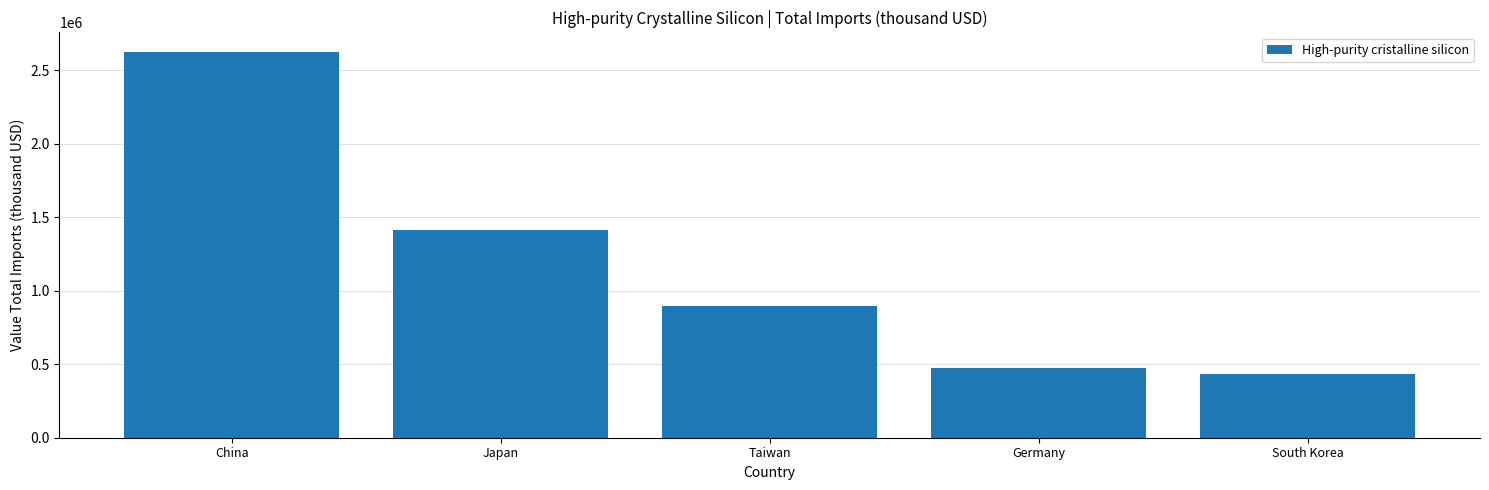

What is the change in value from China to Taiwan?

-1730424.7